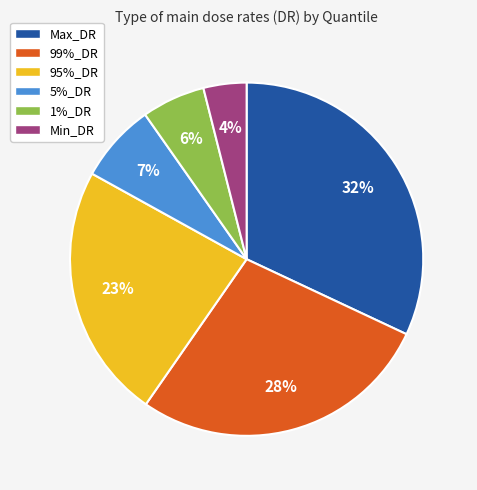

Which has a higher value, Min_DR or 1%_DR?

1%_DR